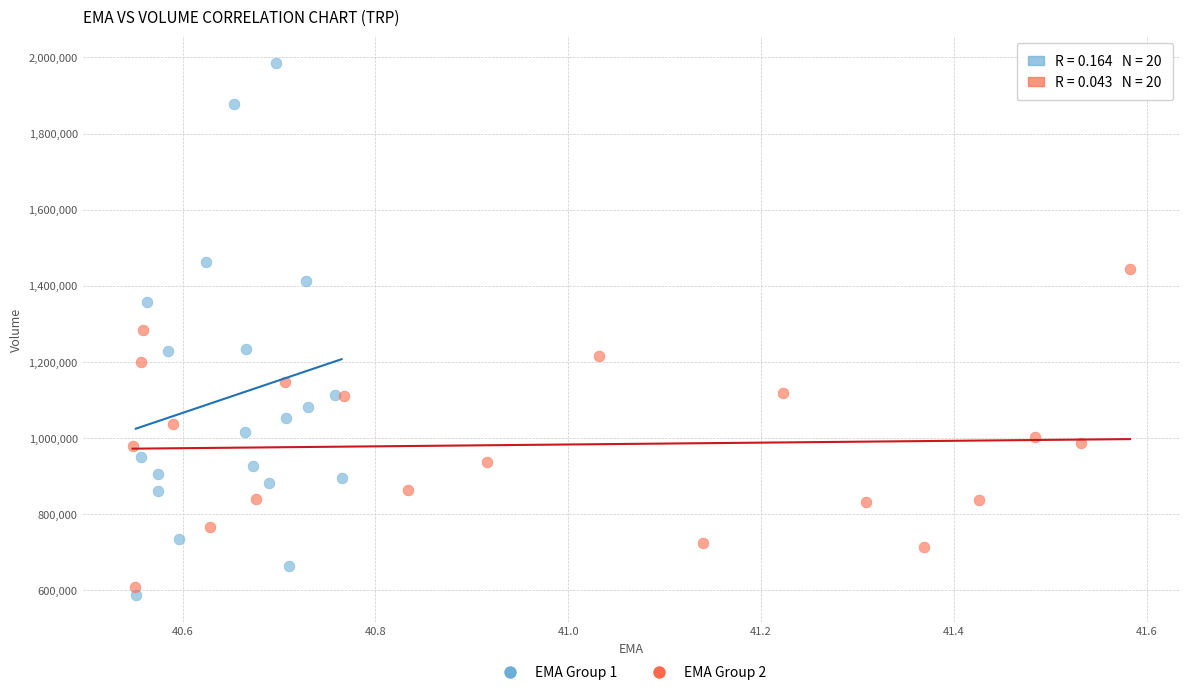

Which series contains the highest Y value?

EMA Group 1